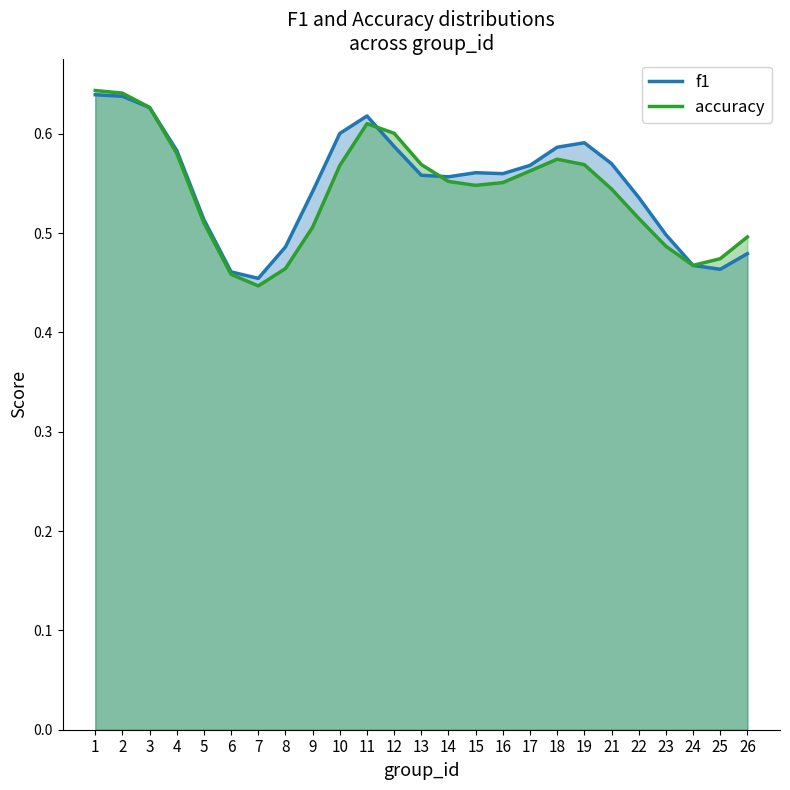

How many lines are shown in the chart?

2